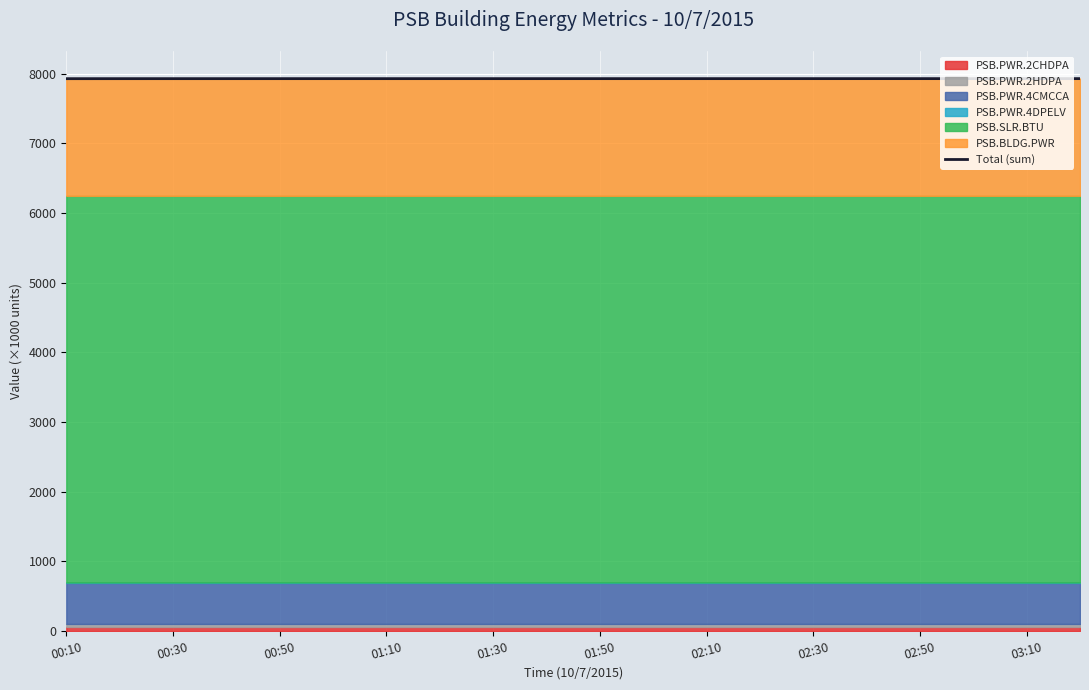

Which label corresponds to the smallest value in the chart?

00:10